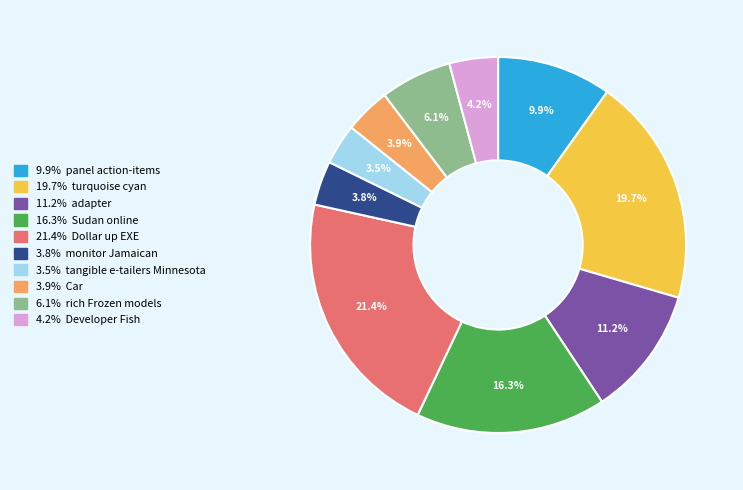

Does any single category account for the majority?

No